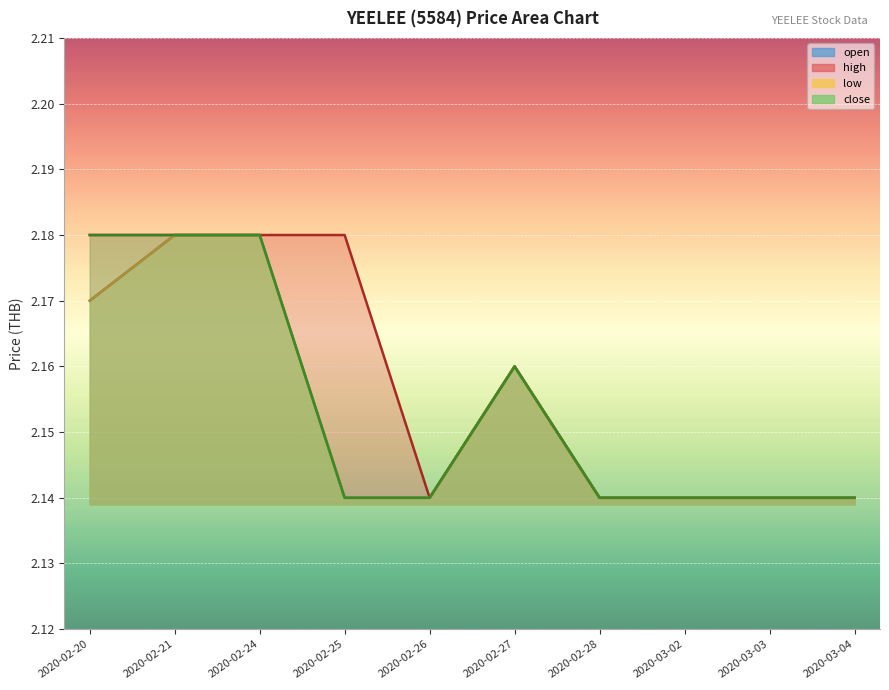

What is the total value across all series at 2020-02-26?

8.6